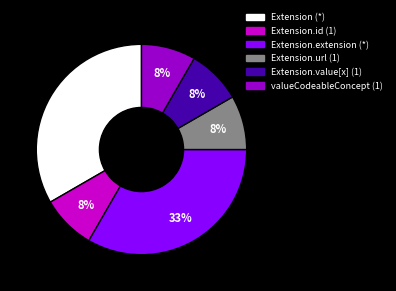

To the nearest percent, what is the average slice percentage?

17%